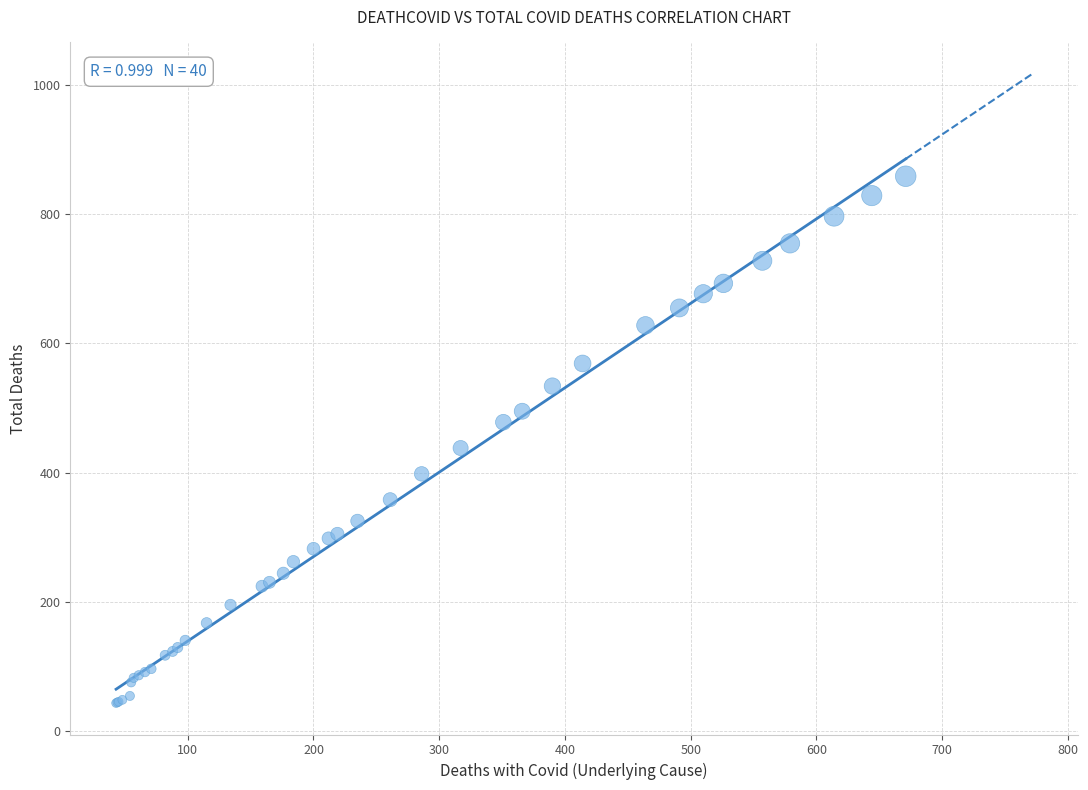

What Y value in the scatter plot is closest to 451?

438